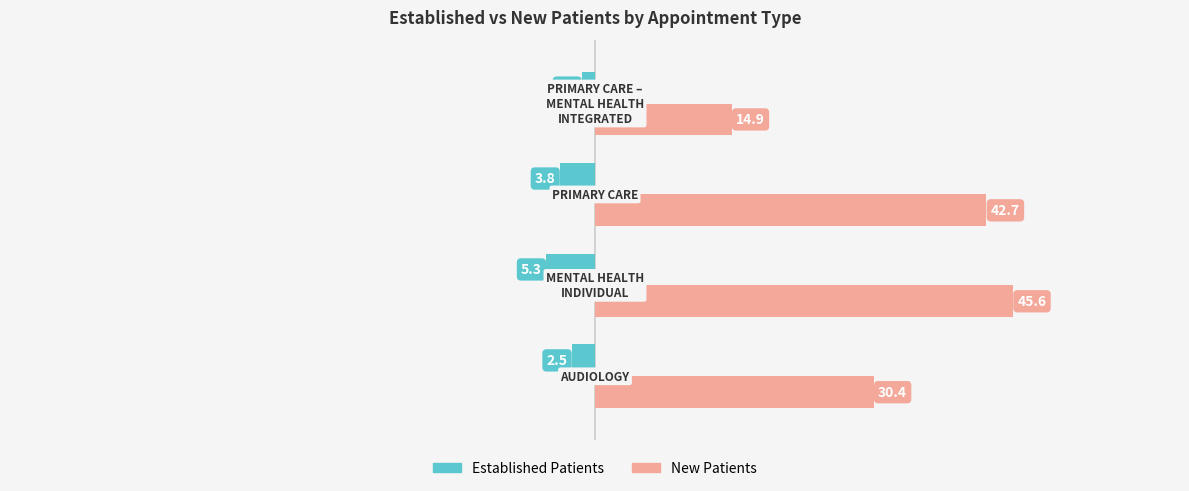

What is the smallest value displayed?

-5.3